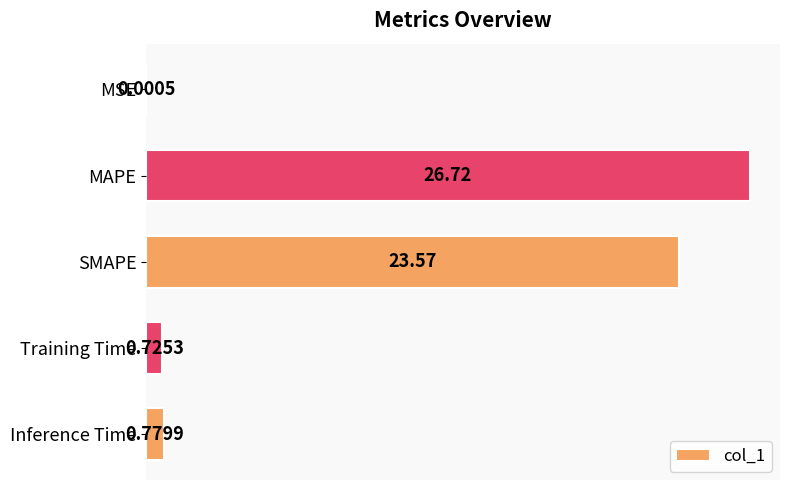

What is the maximum value shown in the chart?

26.7